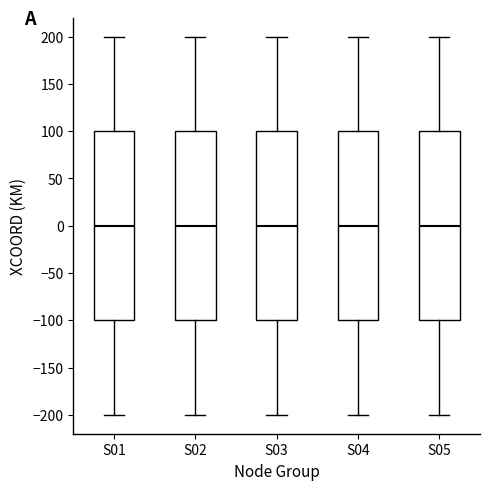

Where does the upper whisker of the box for S04 end on the y-axis? The values are not printed on the chart, so give them approximately, as read against the axis.

200